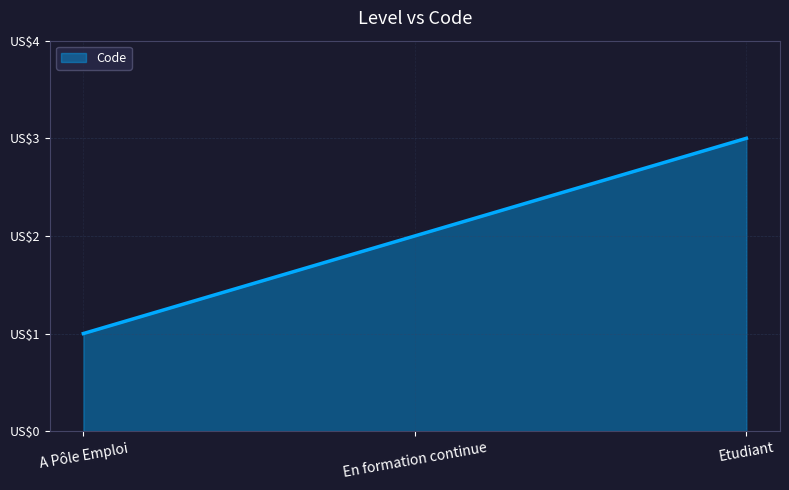

Count the values in the range 1 to 3.

3